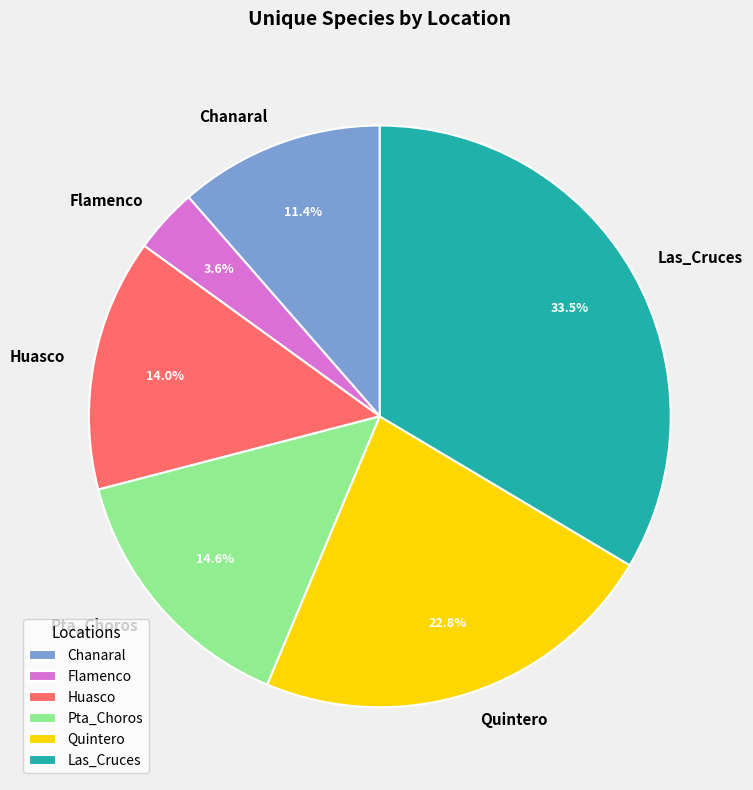

Which has a higher value, Las_Cruces or Pta_Choros?

Las_Cruces